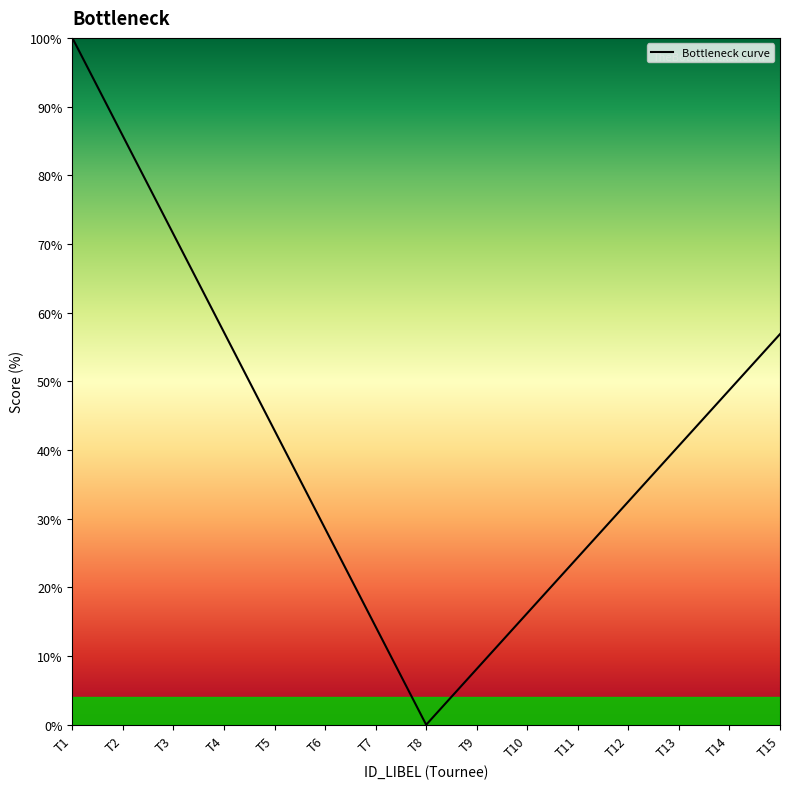

What is the approximate value at T5?

42.9